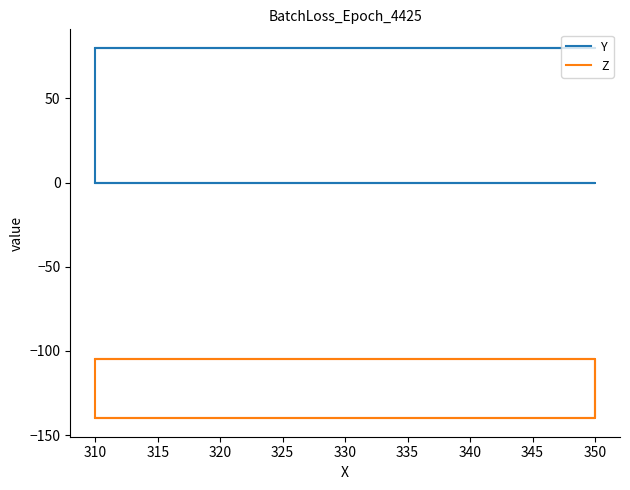

What is the sum of the Y values at 330 and 315?

80